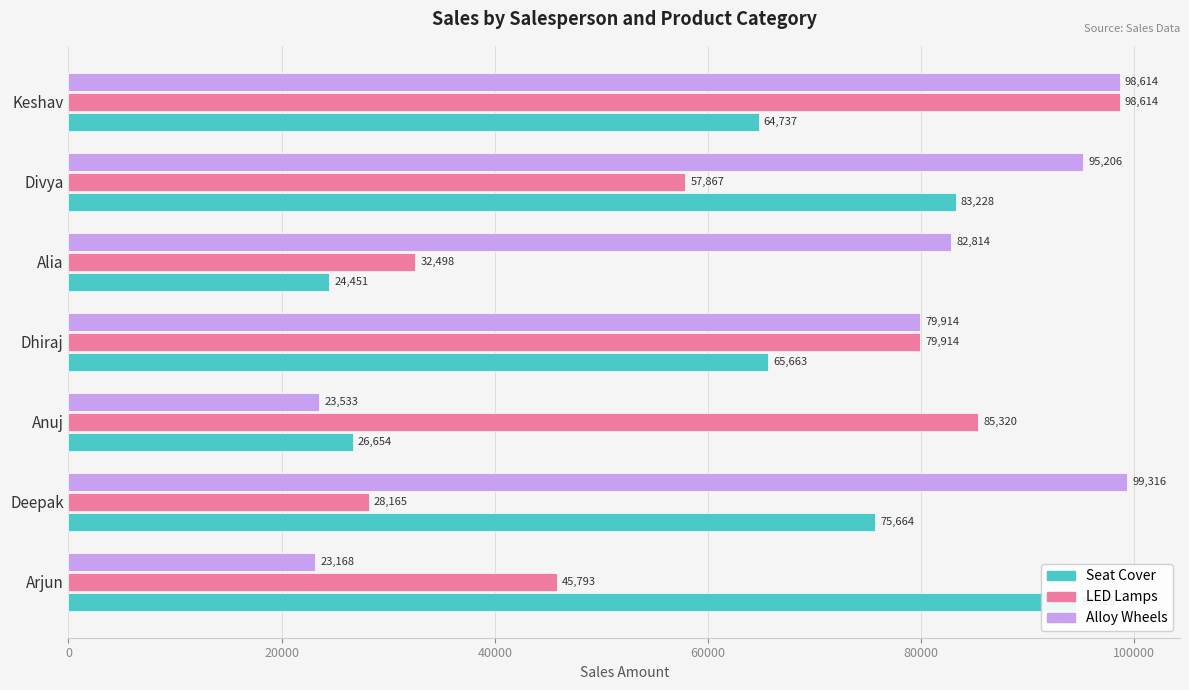

Count the number of categories in the chart.

7